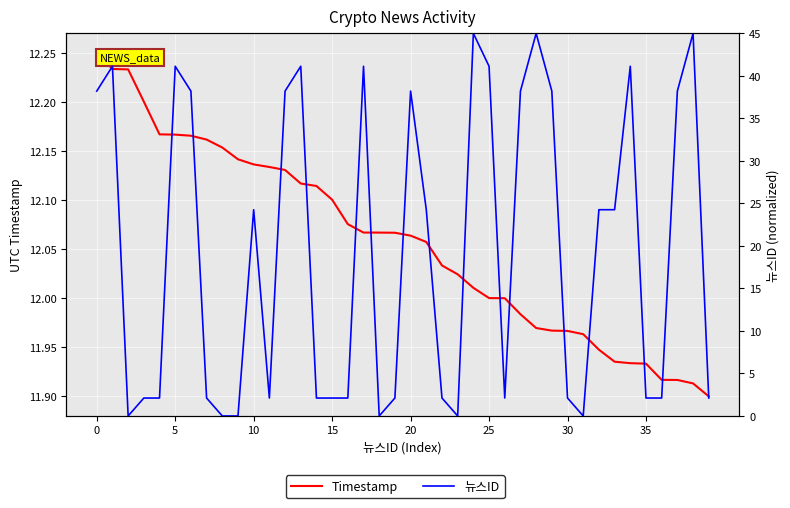

Which series has the largest range (max minus min)?

뉴스ID